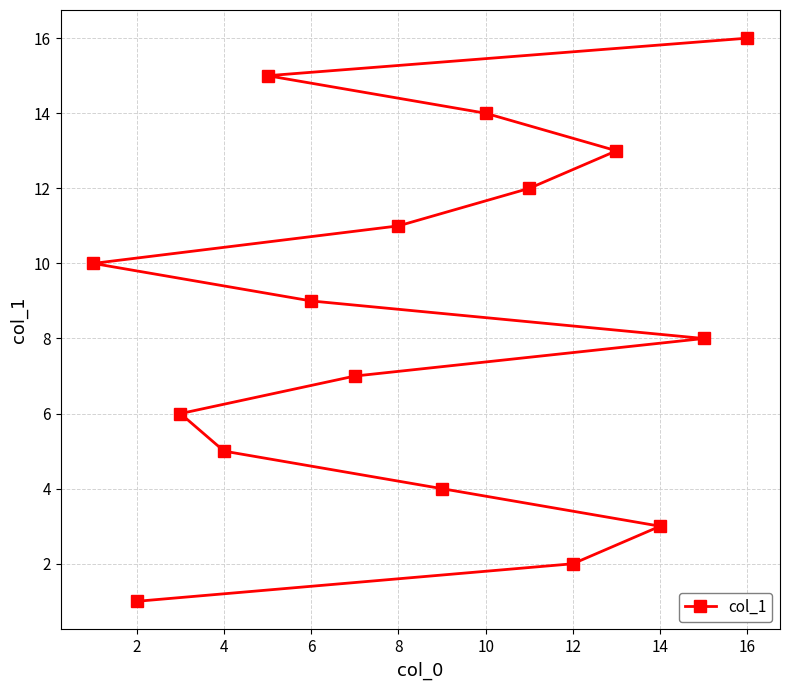

How many lines are shown in the chart?

1